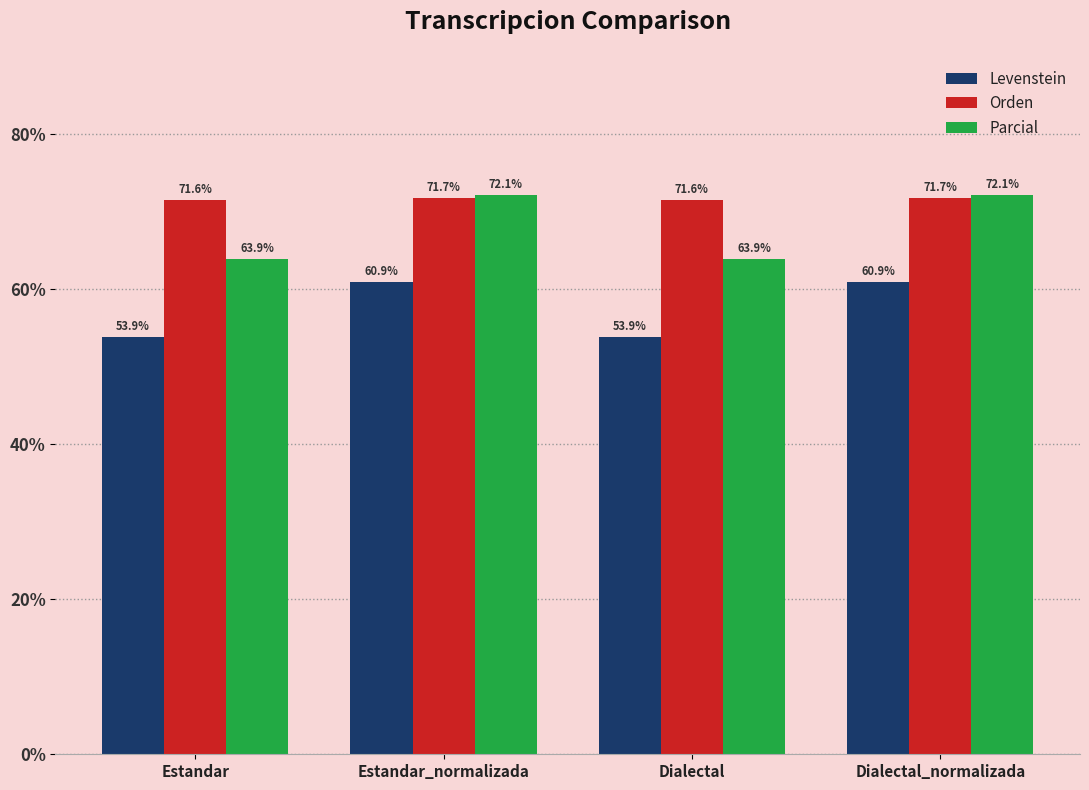

What is the label of the 4th bar from the left?

Dialectal_normalizada